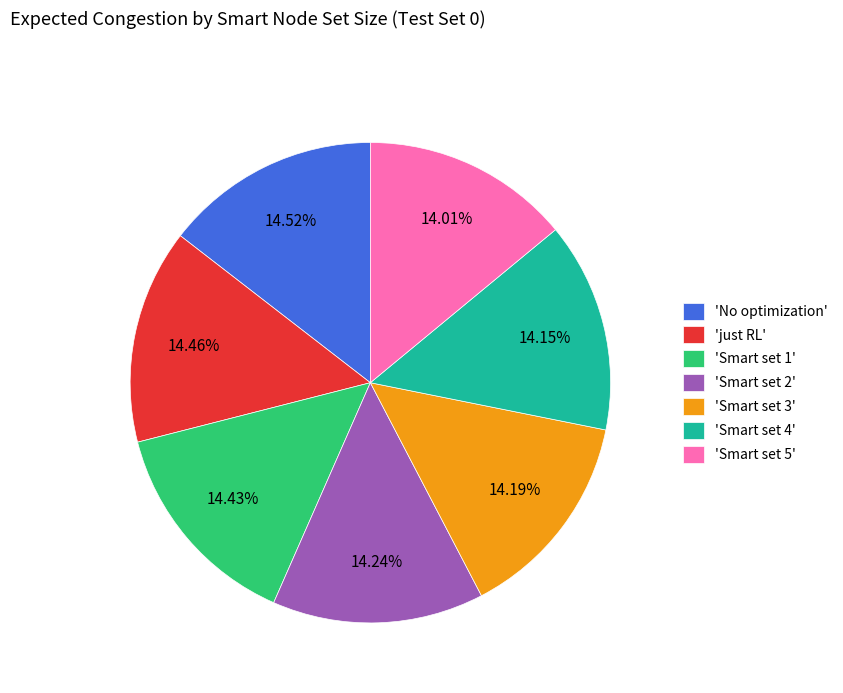

Do 'Smart set 5' and 'Smart set 1' together represent more than half of the pie?

No